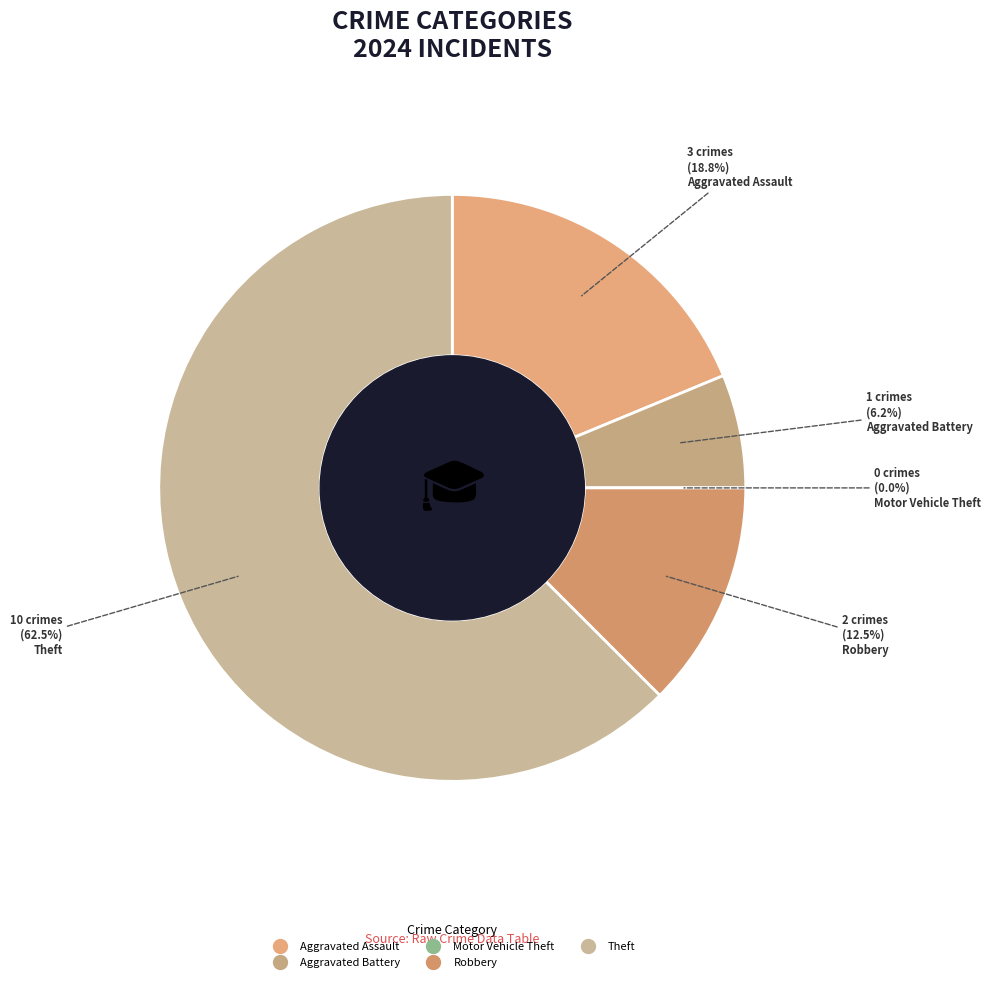

Approximately how many times larger is the value at Robbery compared to Aggravated Battery?

2.0